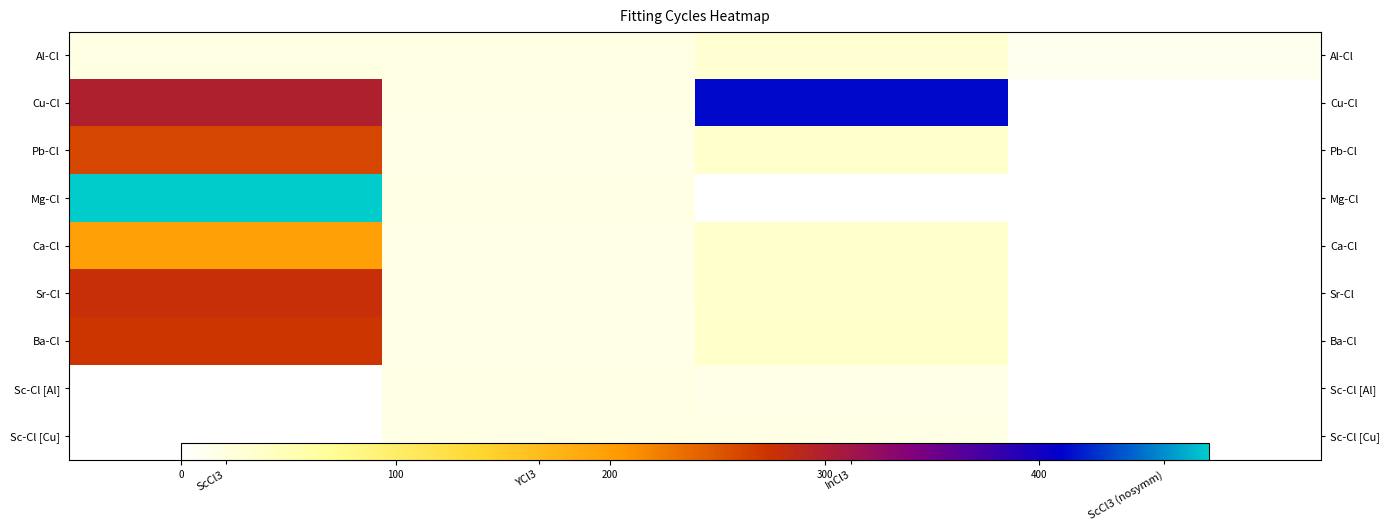

Which series has the largest total across all categories?

Cu-Cl